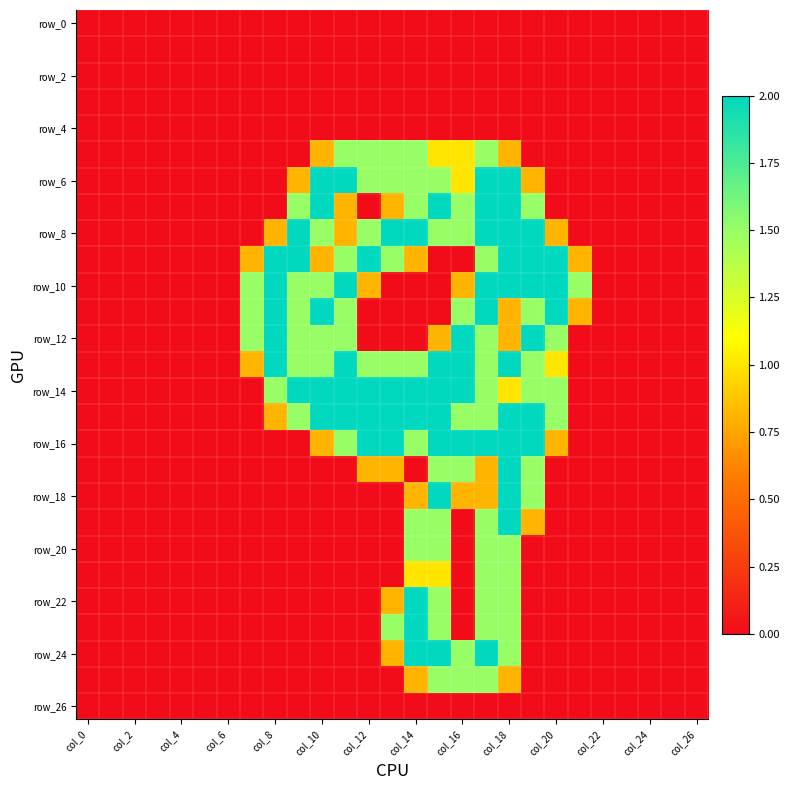

How many categories are shown in the chart?

27